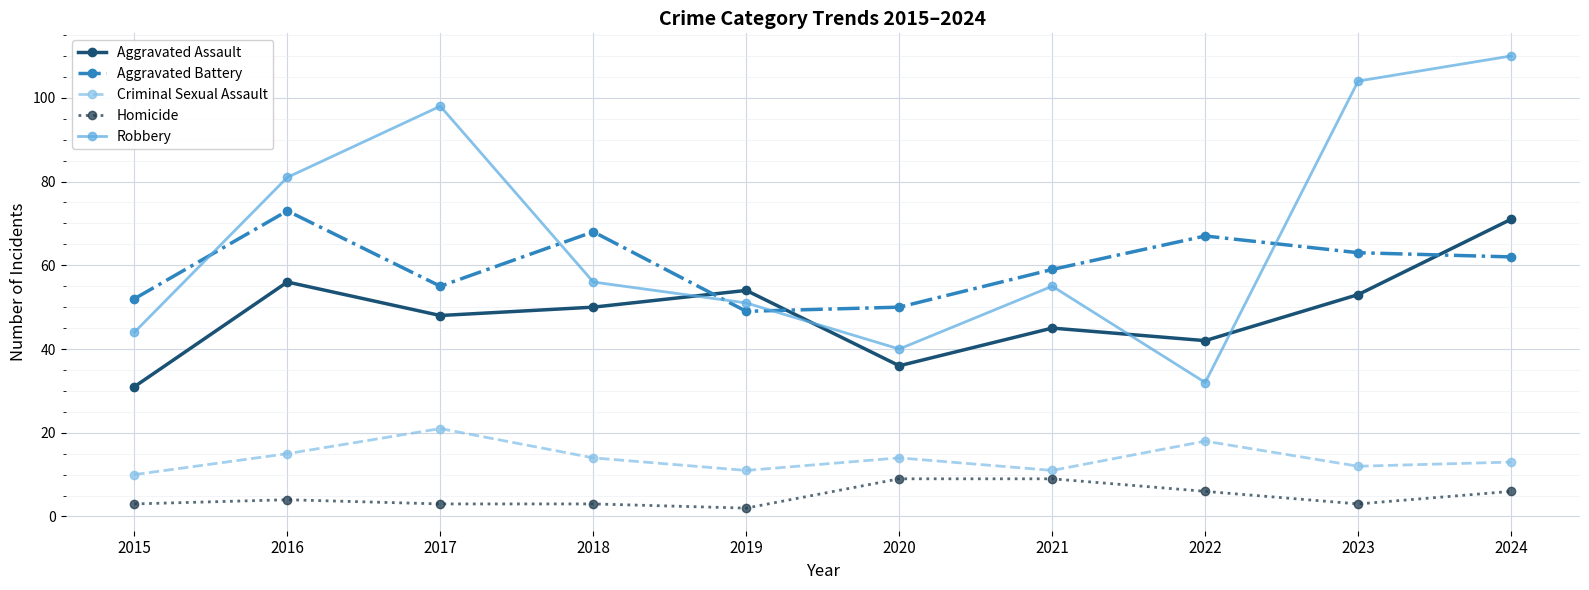

At which category is the sum across all series the highest?

2024